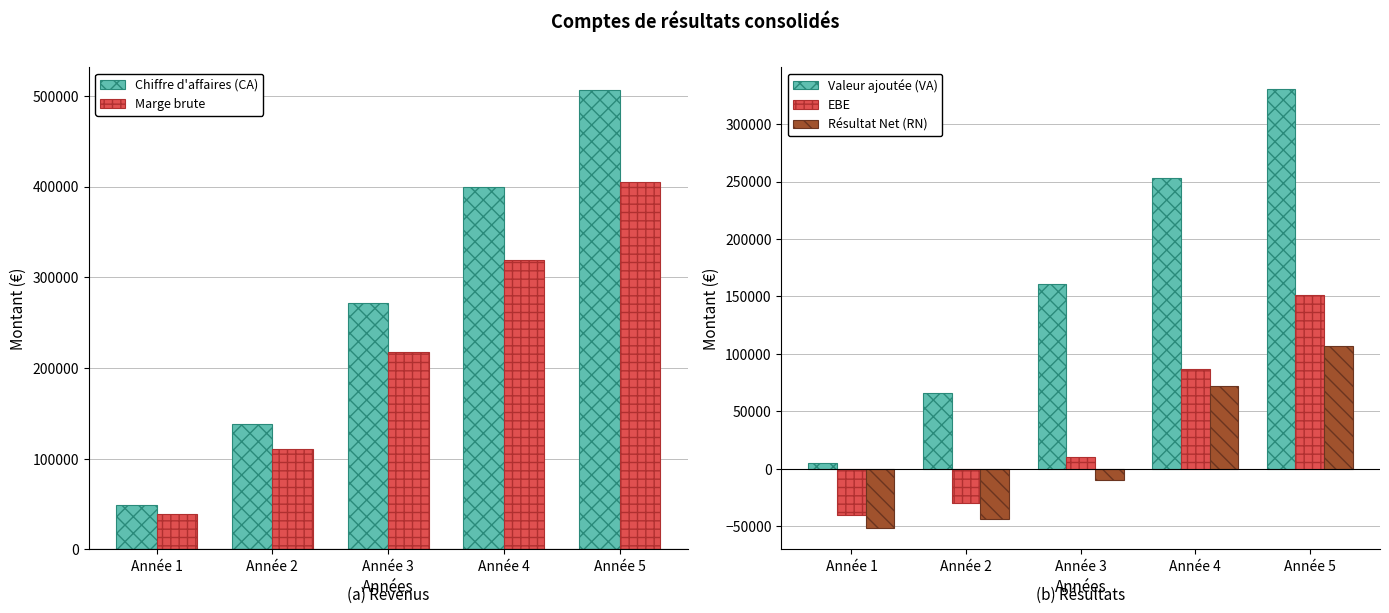

What are all the series names shown in the legend?

Chiffre d'affaires (CA), Marge brute, Valeur ajoutée (VA), EBE, Résultat Net (RN)